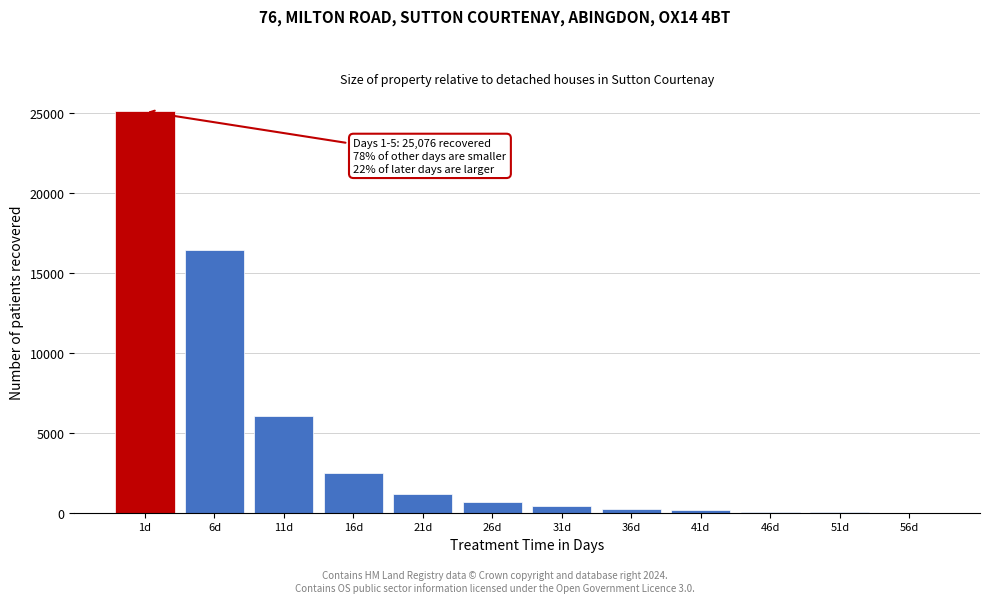

At which label is the value closest to 12541?

6d